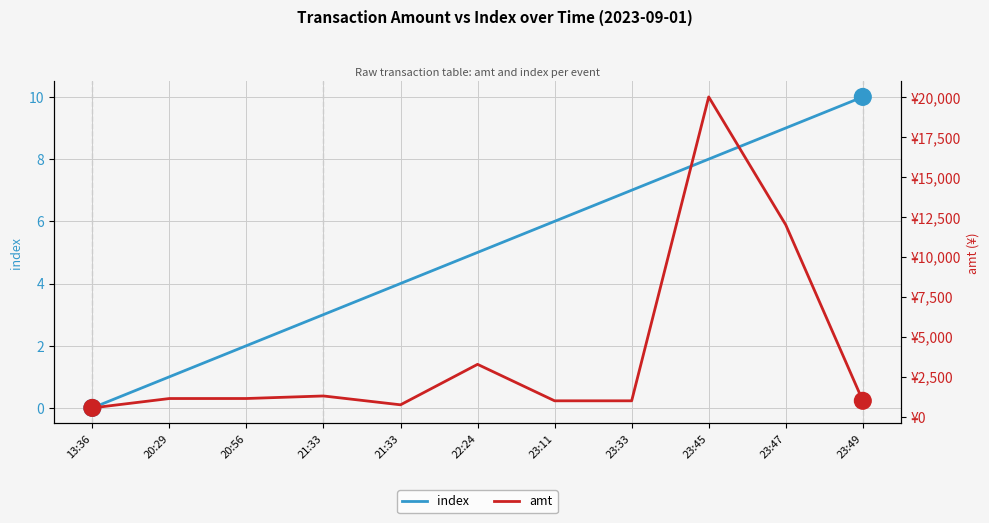

Read the index value at 21:33.

4.0